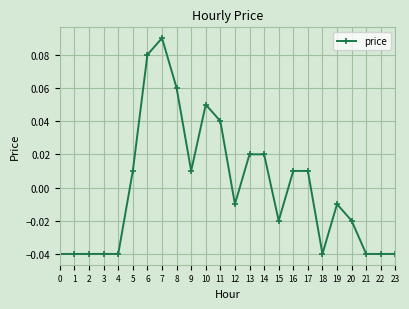

Is it true that the value at 0 is -0.1?

False